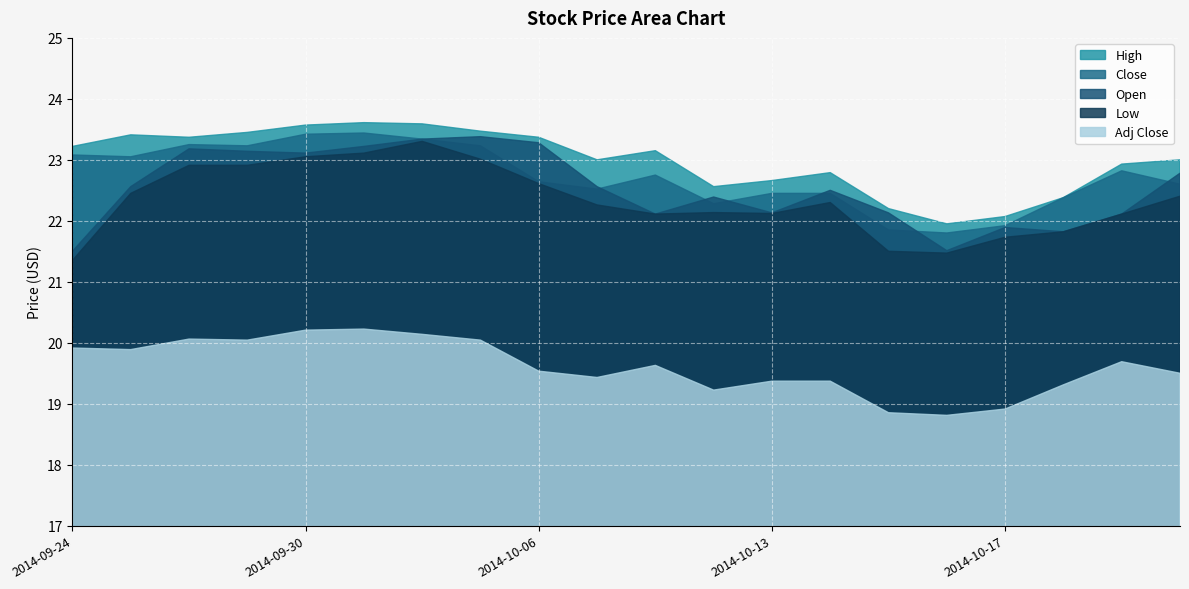

What is the highest value of the Open series?

23.4